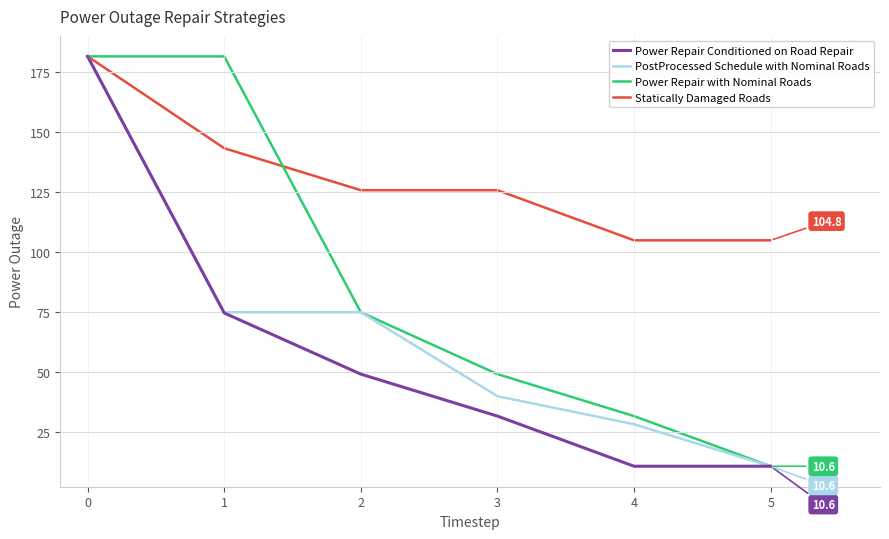

Is the value of Power Repair Conditioned on Road Repair at 0 greater than the value of PostProcessed Schedule with Nominal Roads at 5?

Yes